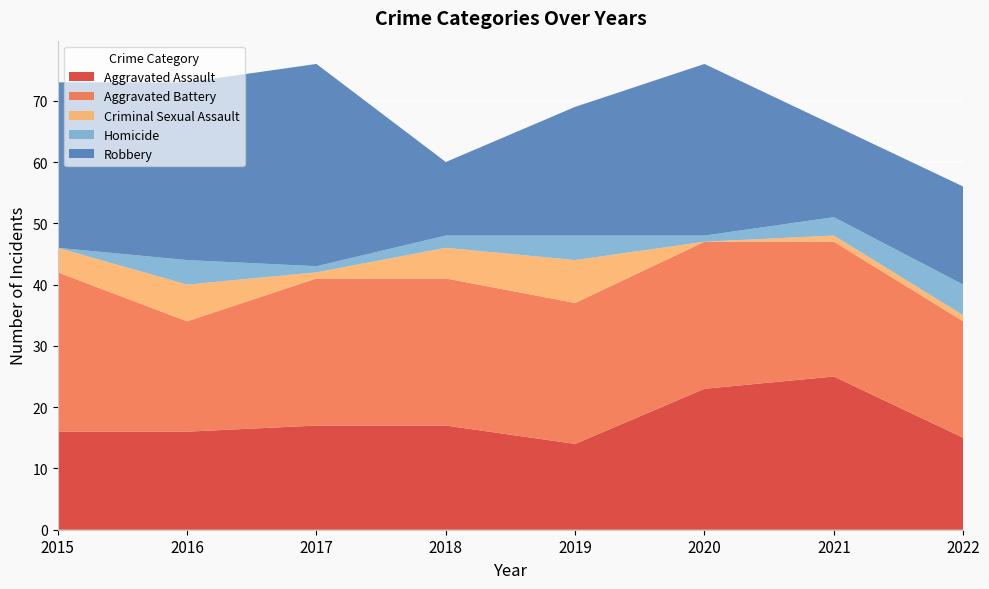

Reading left to right, transcribe all the data shown in this chart.

Aggravated Assault: 2015=16	2016=16	2017=17	2018=17	2019=14	2020=23	2021=25	2022=15
Aggravated Battery: 2015=26	2016=18	2017=24	2018=24	2019=23	2020=24	2021=22	2022=19
Criminal Sexual Assault: 2015=4	2016=6	2017=1	2018=5	2019=7	2020=0	2021=1	2022=1
Homicide: 2015=0	2016=4	2017=1	2018=2	2019=4	2020=1	2021=3	2022=5
Robbery: 2015=27	2016=29	2017=33	2018=12	2019=21	2020=28	2021=15	2022=16